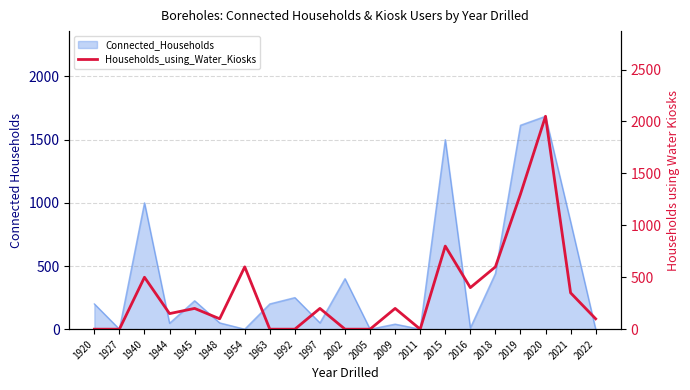

Which has a higher value, 1954 or 2019?

2019